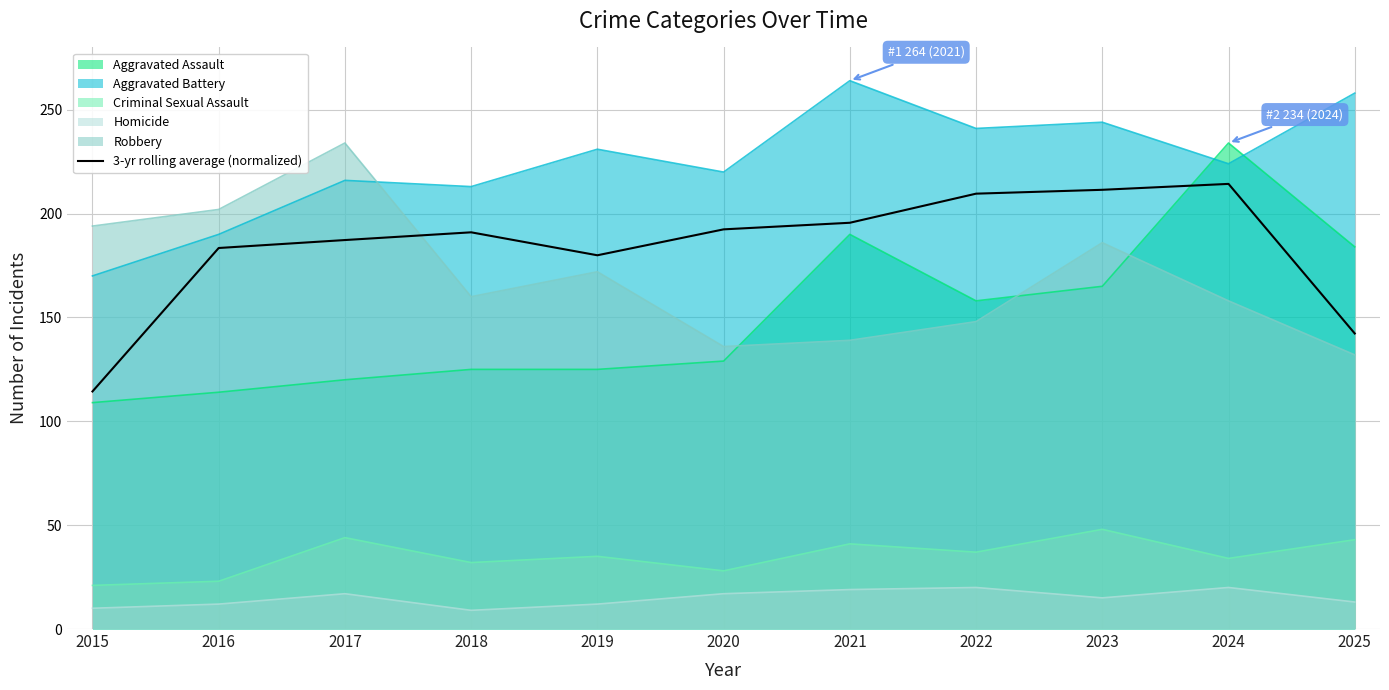

Between 2019 and 2021, which is larger?

2021